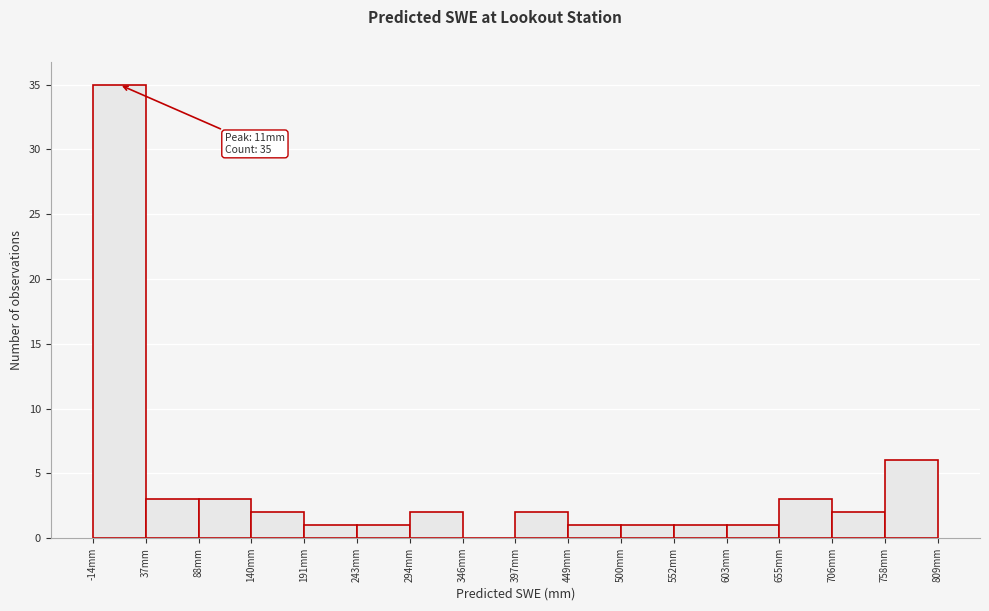

Over which range of the x-axis is the bar tallest?

-10 to 40